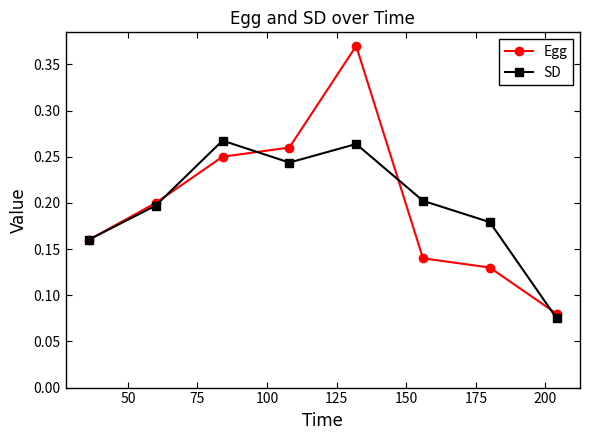

At how many categories does at least one series exceed 0?

8